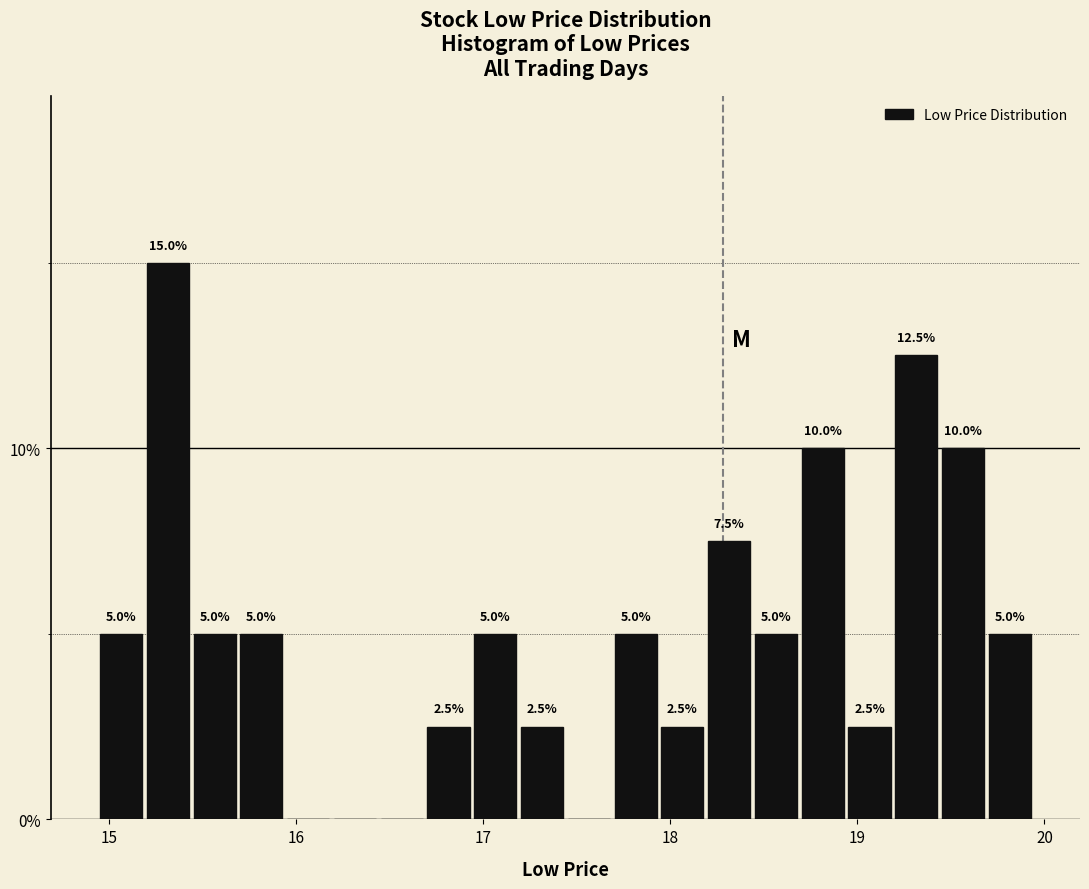

Read against the x-axis, roughly where is the centre of the tallest bar?

15.3